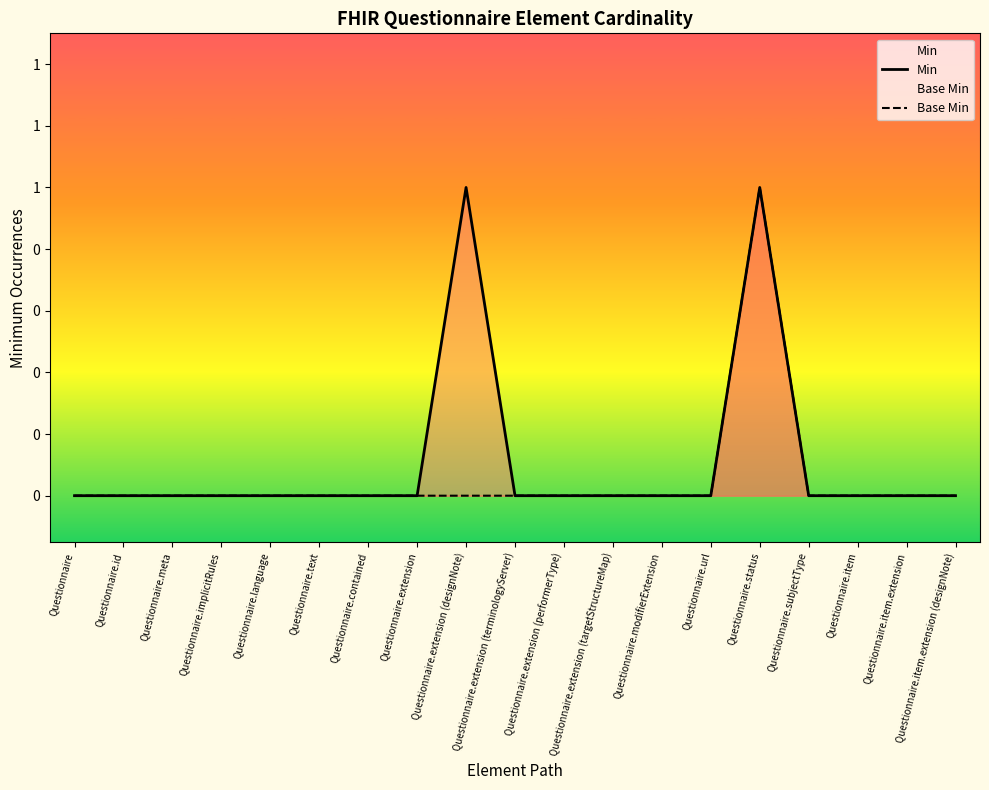

The Base Min series shows 0 at Questionnaire.modifierExtension. True or false?

False